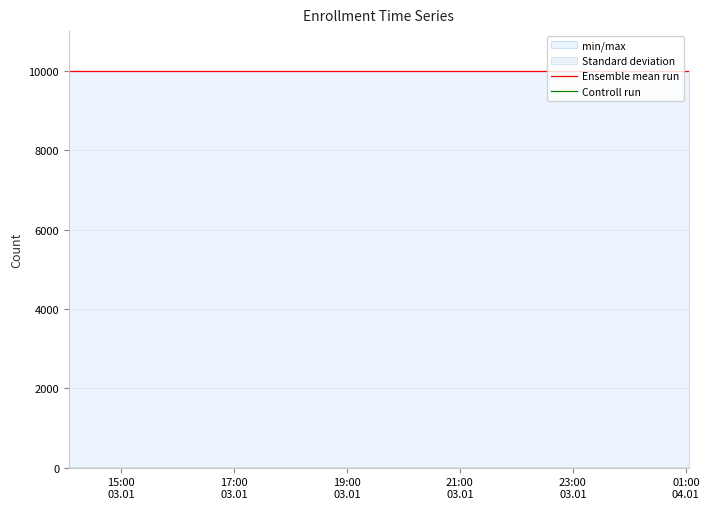

Reading right to left, extract all data points from this chart.

Ensemble mean run: 9999	9999	9999	9999	9999	9999	9999	9999	9999	9999	9999	9999	9999	9999	9999
Controll run: 0	0	0	0	0	0	0	0	0	0	0	0	0	0	0